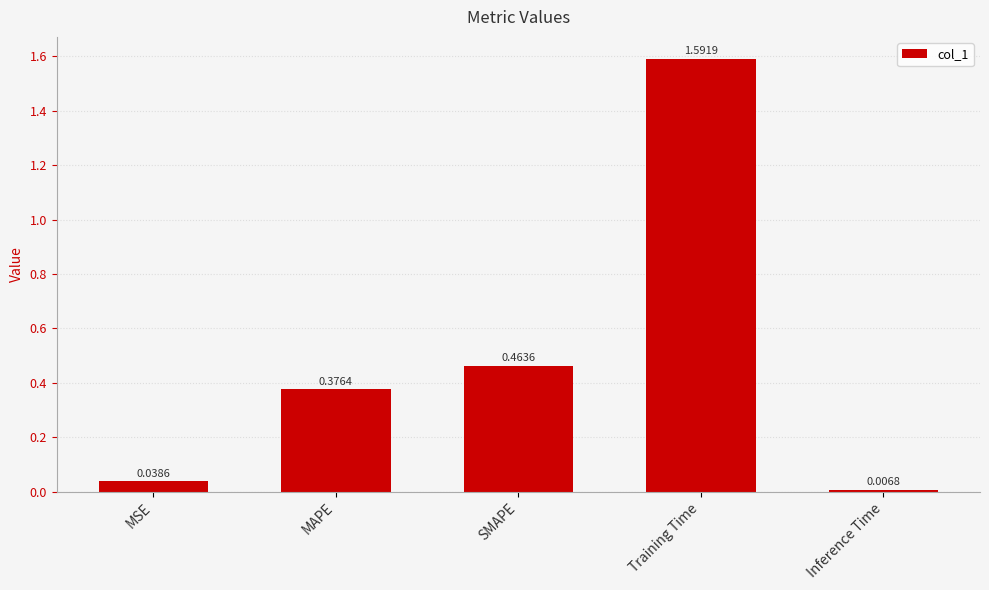

Which category has the highest value across all series?

Training Time